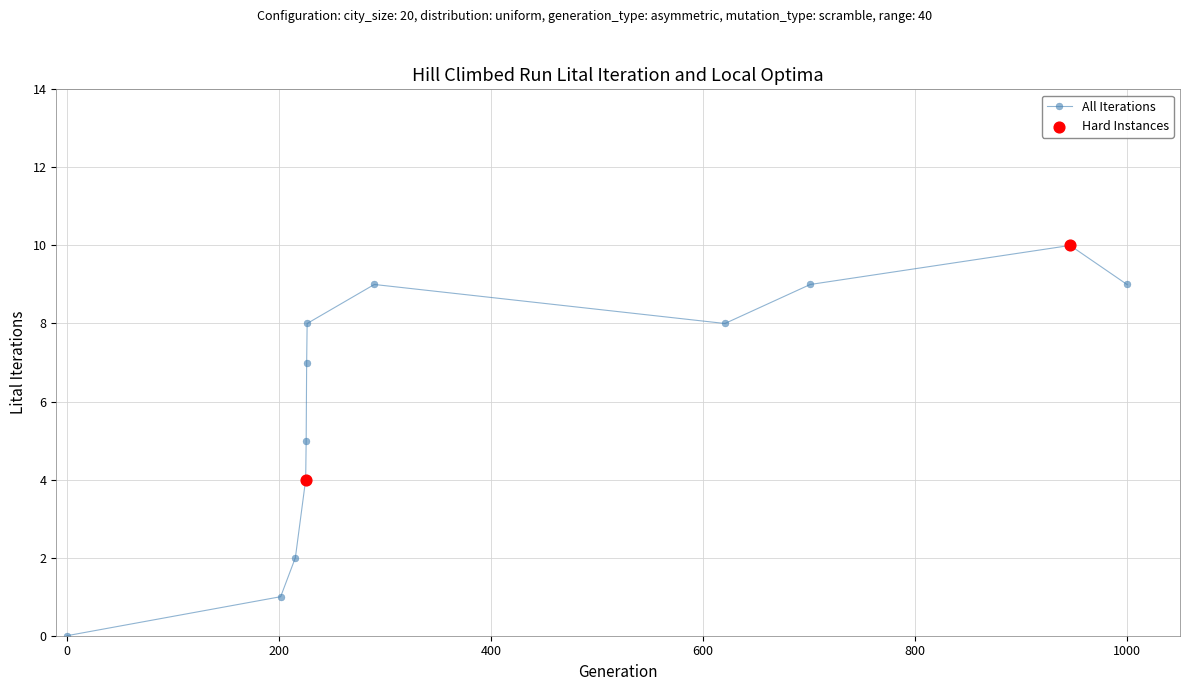

How many points are higher than both their immediate neighbors (excluding endpoints)?

2